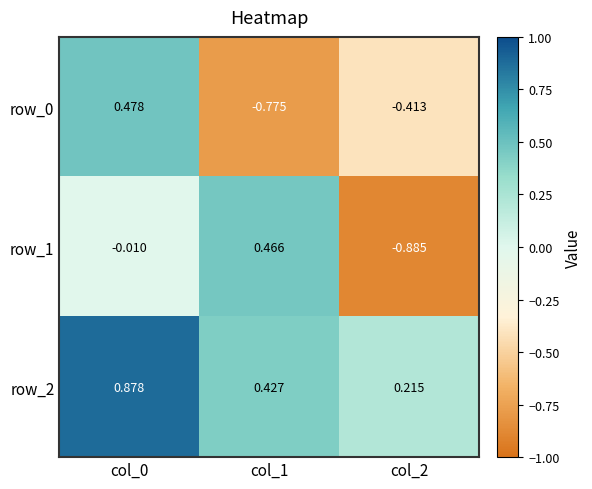

Is the value of row_0 at col_2 greater than the value of row_2 at col_0?

No